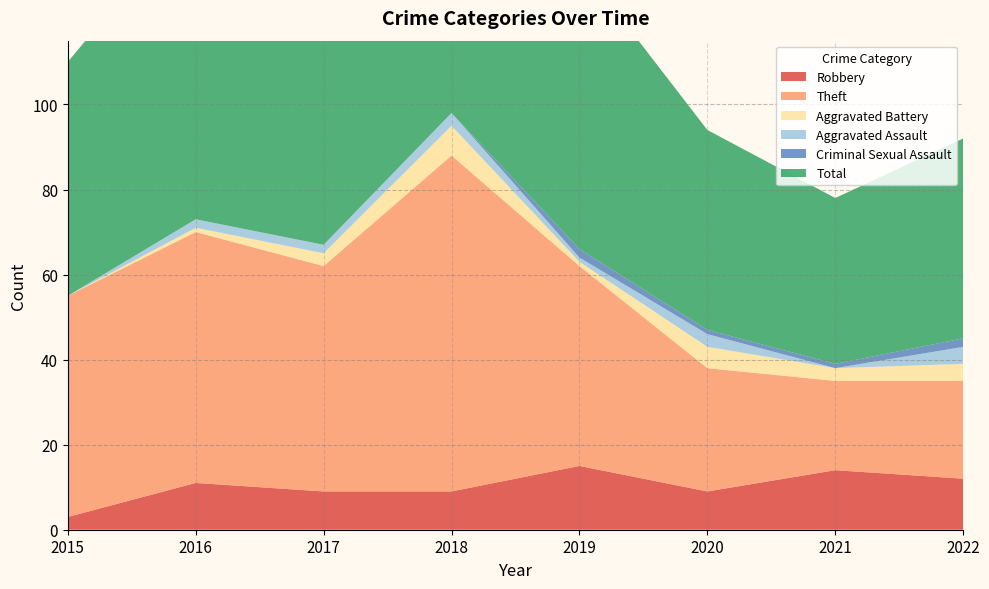

Reading left to right, list all the values displayed in this chart.

Robbery: 3	11	9	9	15	9	14	12
Theft: 52	59	53	79	47	29	21	23
Aggravated Battery: 0	1	3	7	1	5	3	4
Aggravated Assault: 0	2	2	3	1	3	0	4
Criminal Sexual Assault: 0	0	0	0	2	1	1	2
Total: 55	73	67	98	67	47	39	47